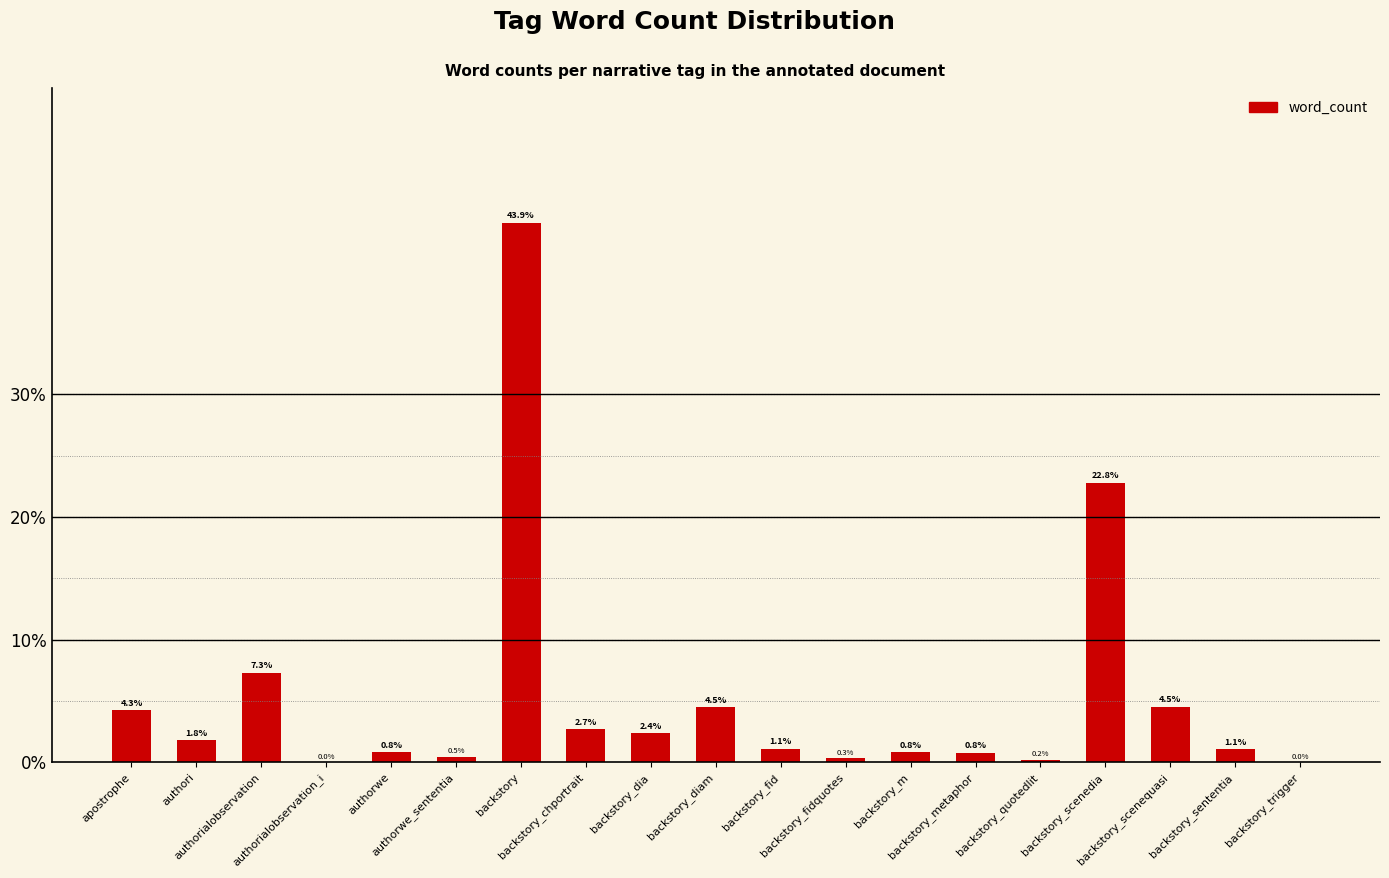

How many data points does each series have?

19